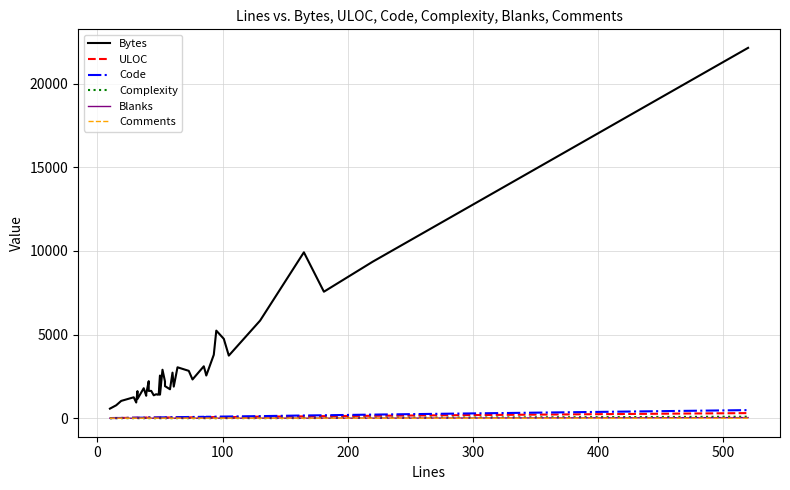

Count the number of data series in this chart.

6